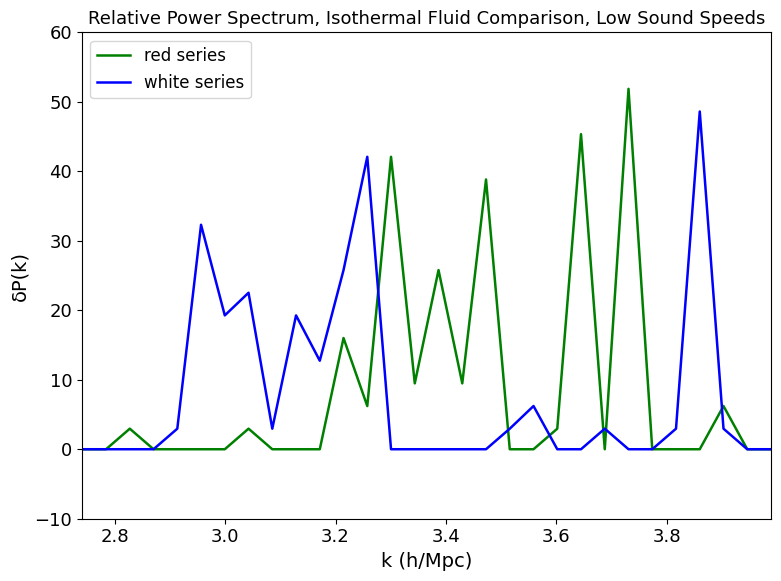

Does the chart display data point markers on the line(s)?

No